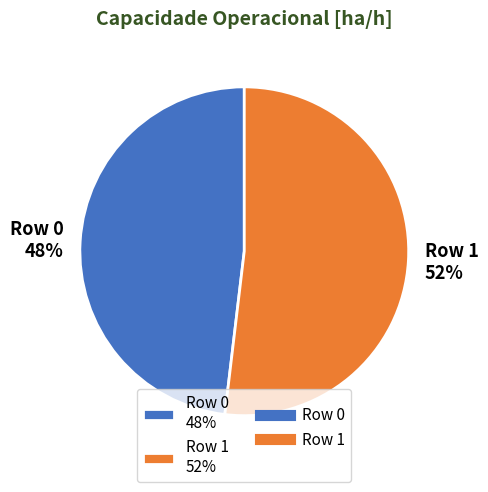

To the nearest percent, what percentage of the pie is Row 1?

52%